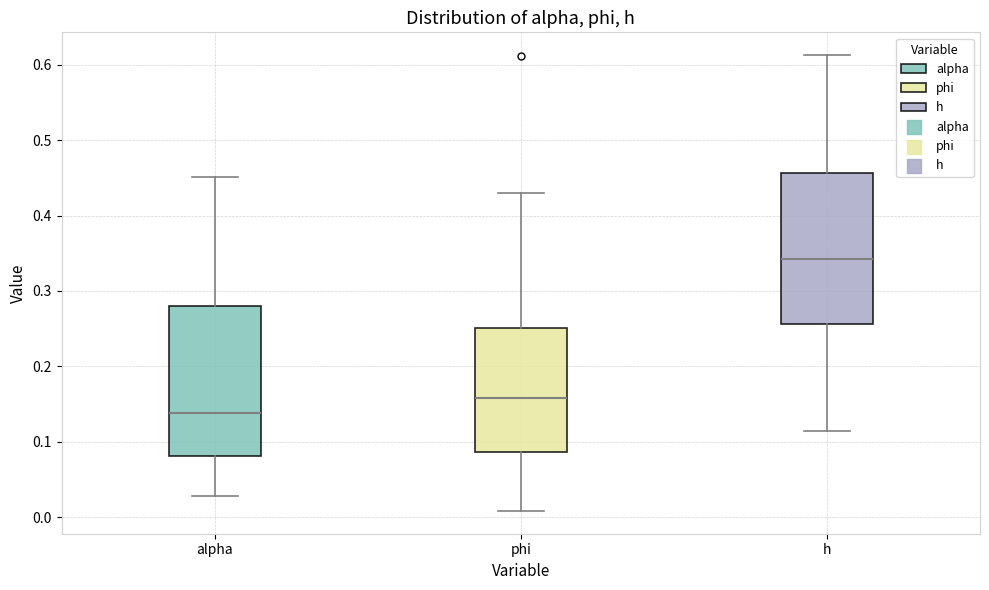

Where is the lower edge of the box for alpha on the y-axis? The values are not printed on the chart, so give them approximately, as read against the axis.

0.08